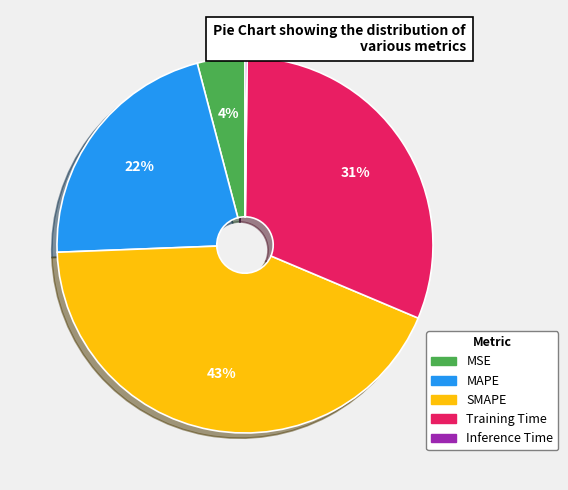

To the nearest percent, what is the difference between the largest and smallest slice percentages?

43%